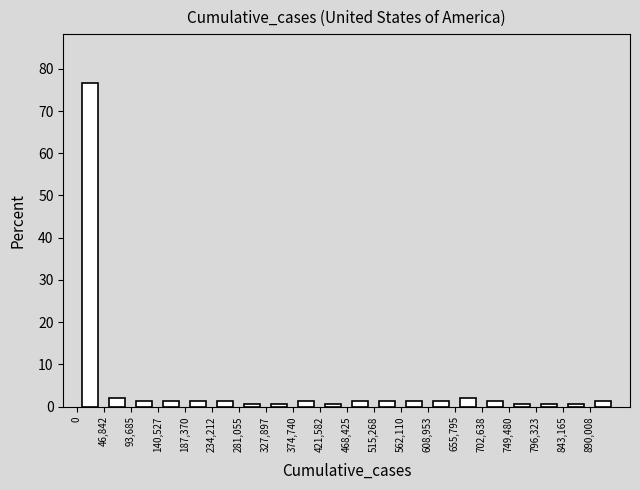

What is the height of the bar covering 140000 to 185000 on the x-axis? Neither the bar edges nor the heights are printed on the chart, so give them approximately, as read against the axes.

1